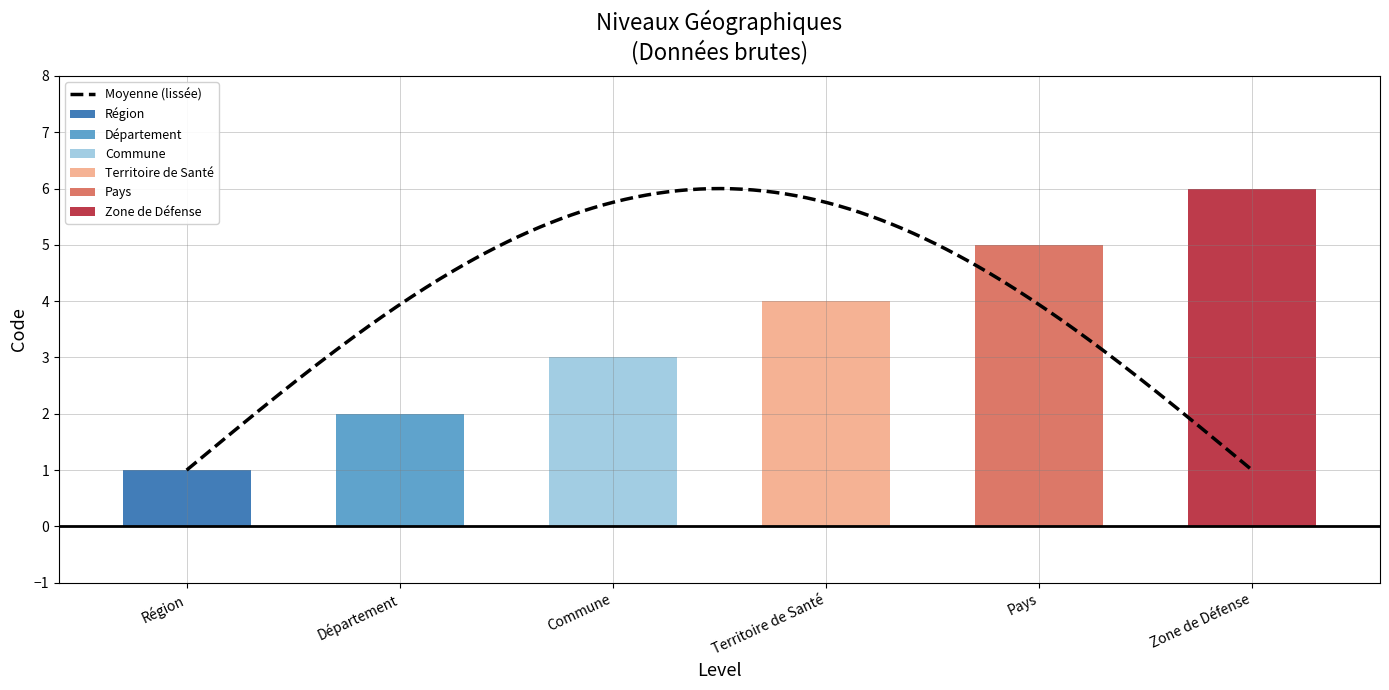

What is the maximum value shown in the chart?

6